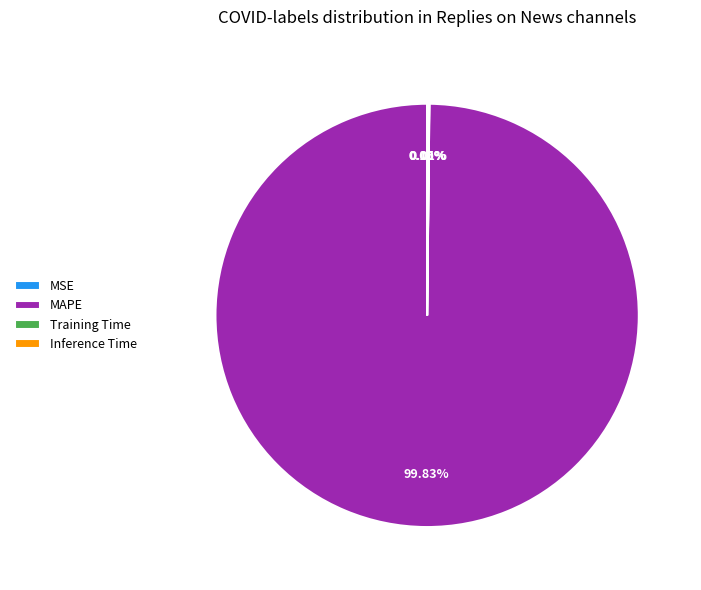

What percentage is the MAPE slice, to the nearest percent?

100%